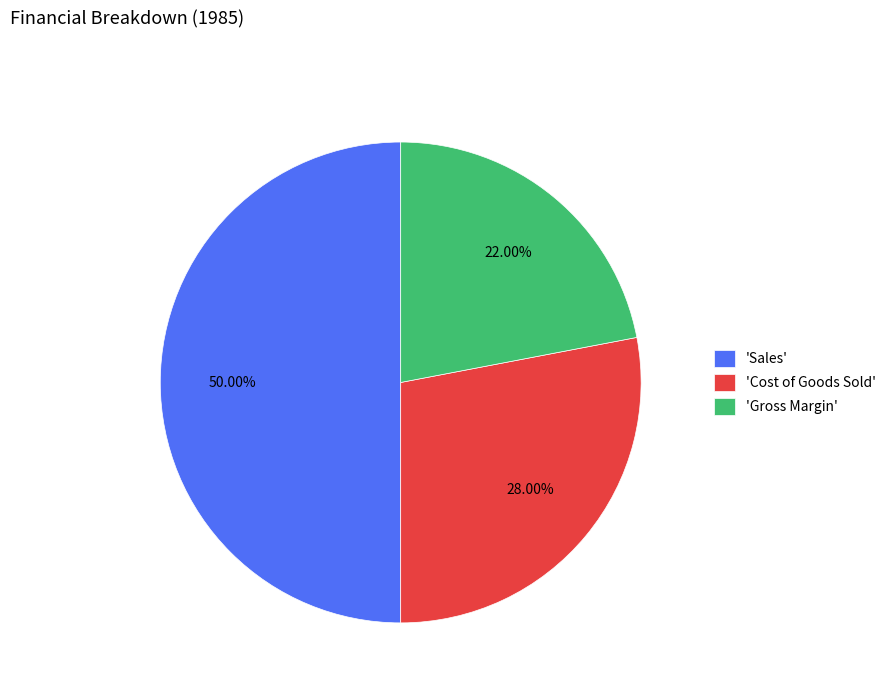

Is 'Cost of Goods Sold' the majority of the pie?

No